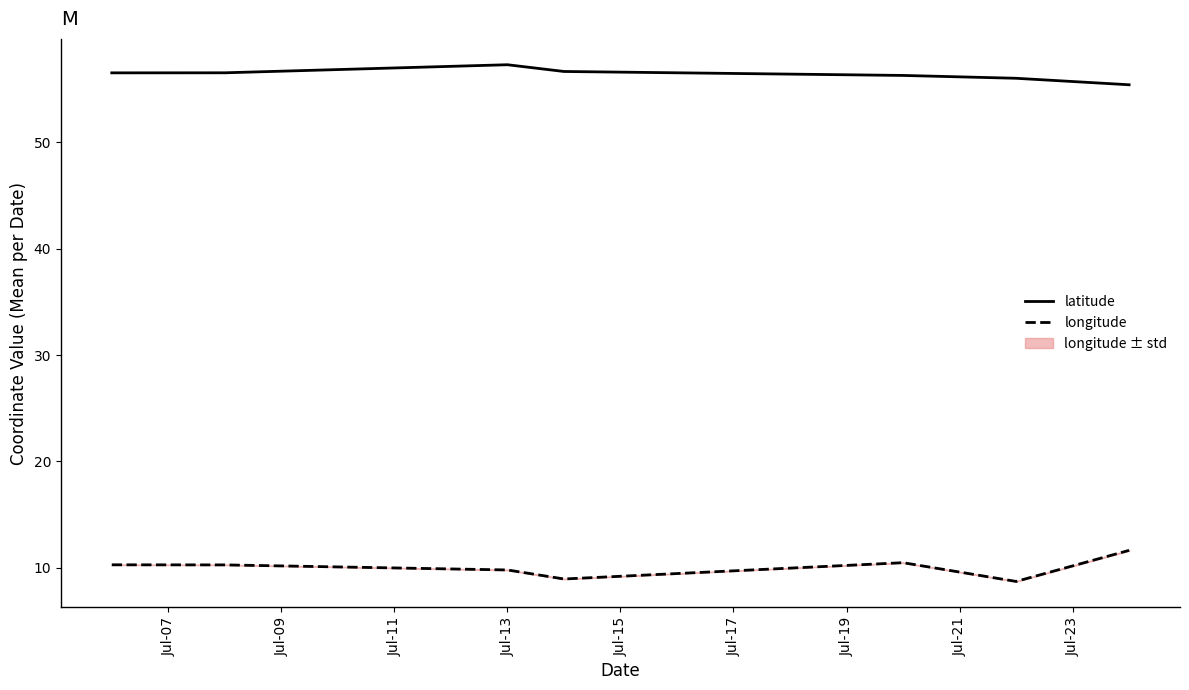

At how many categories does at least one series exceed 54?

7